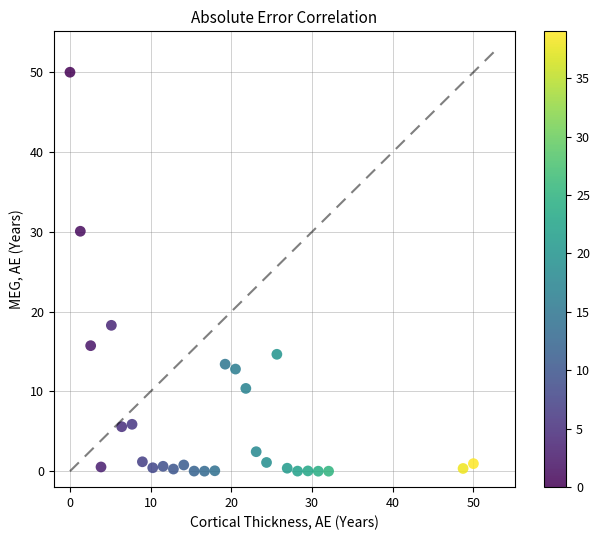

What is the range of Y values (max minus min)?

50.0